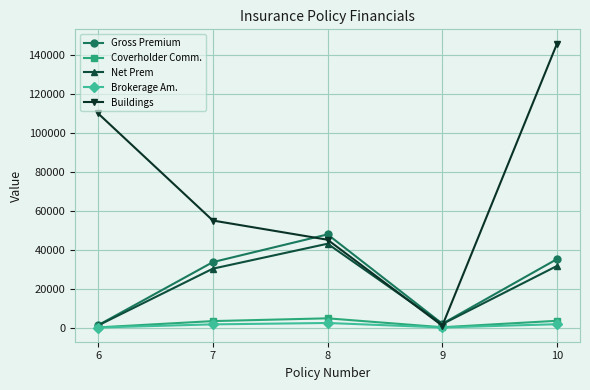

What is the difference between the highest and lowest values at 10?

144123.7